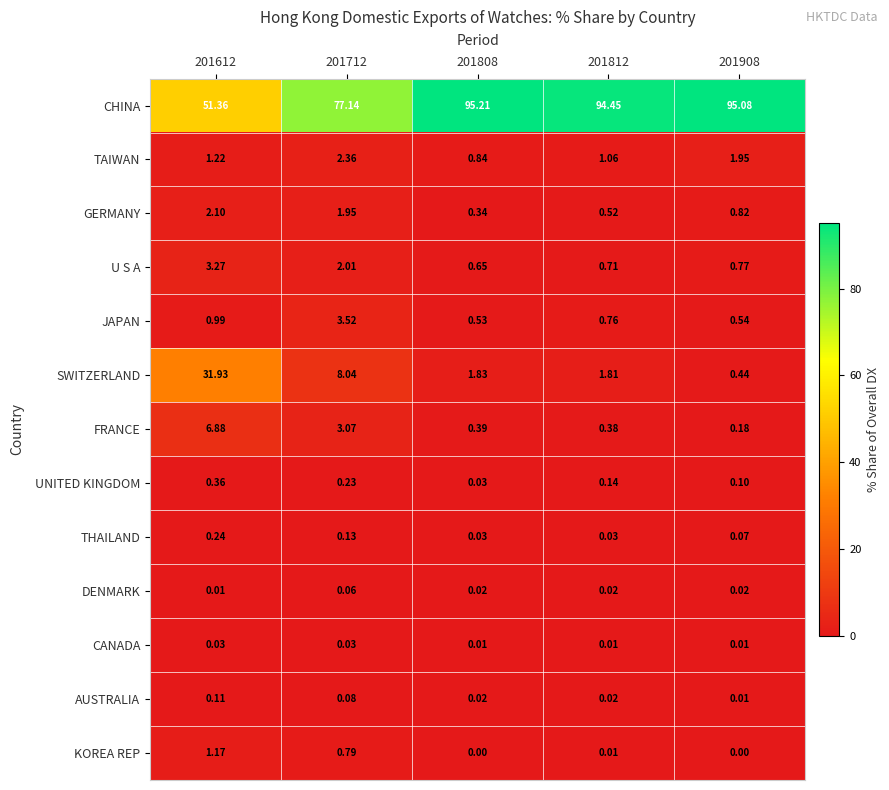

What is the difference between the highest and lowest values at 201908?

95.1